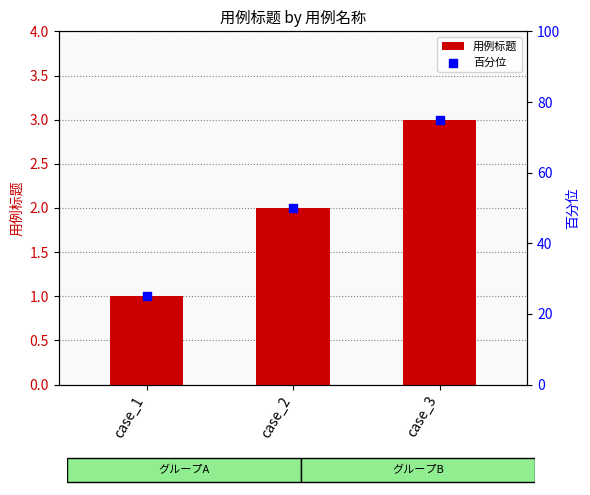

At how many categories does at least one series exceed 43?

2